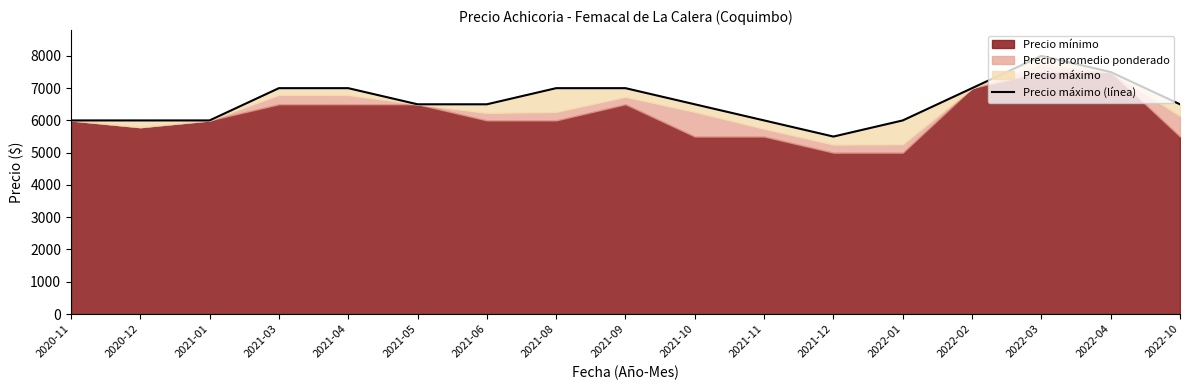

How many points are higher than both their immediate neighbors (excluding endpoints)?

1